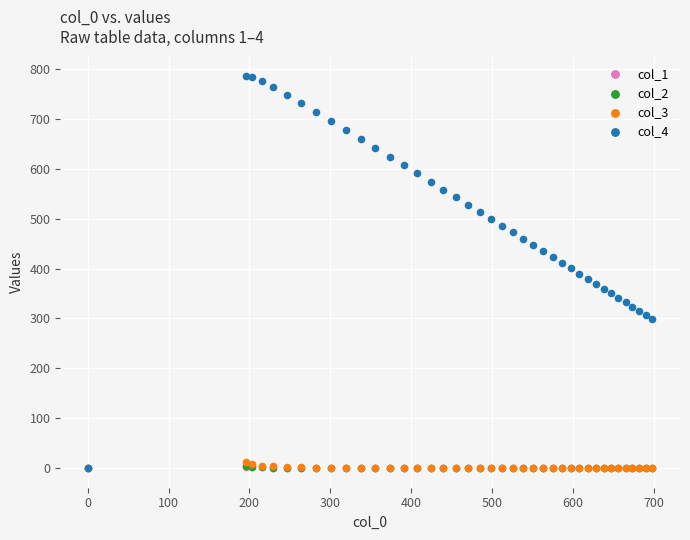

What are all the series names shown in the legend?

col_1, col_2, col_3, col_4